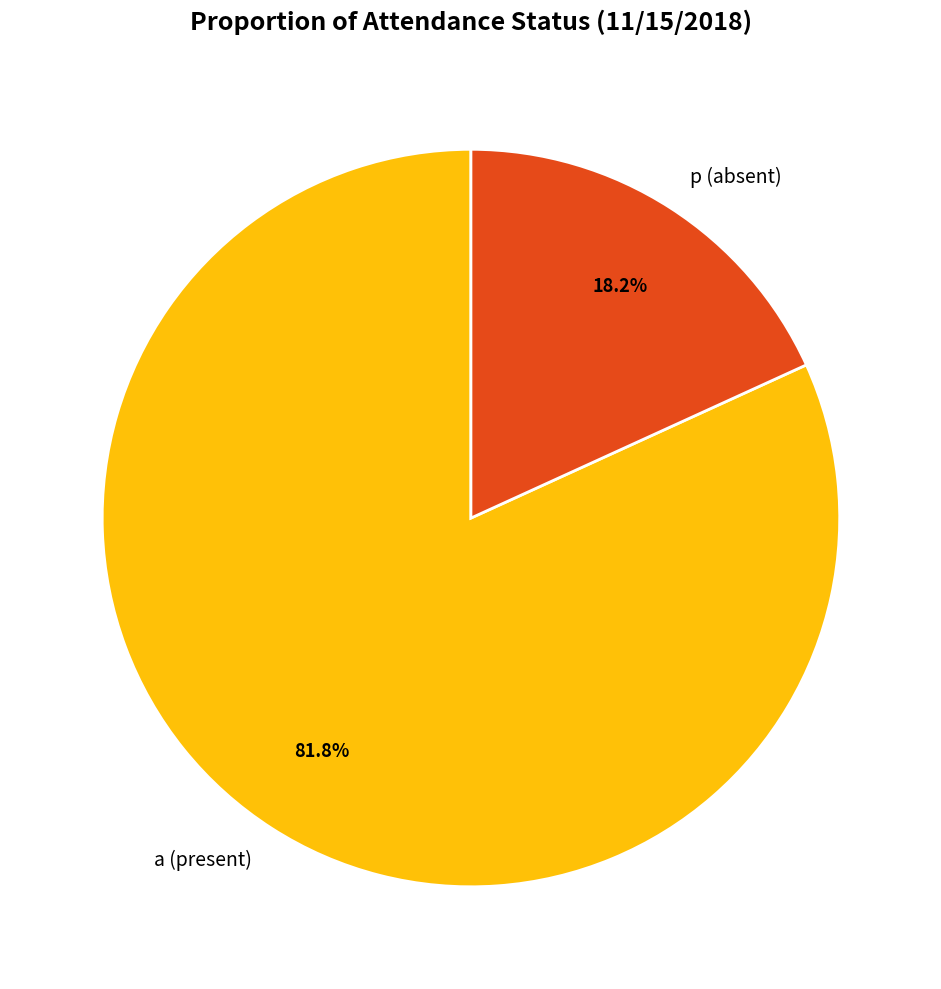

How many segments does this pie chart have?

2